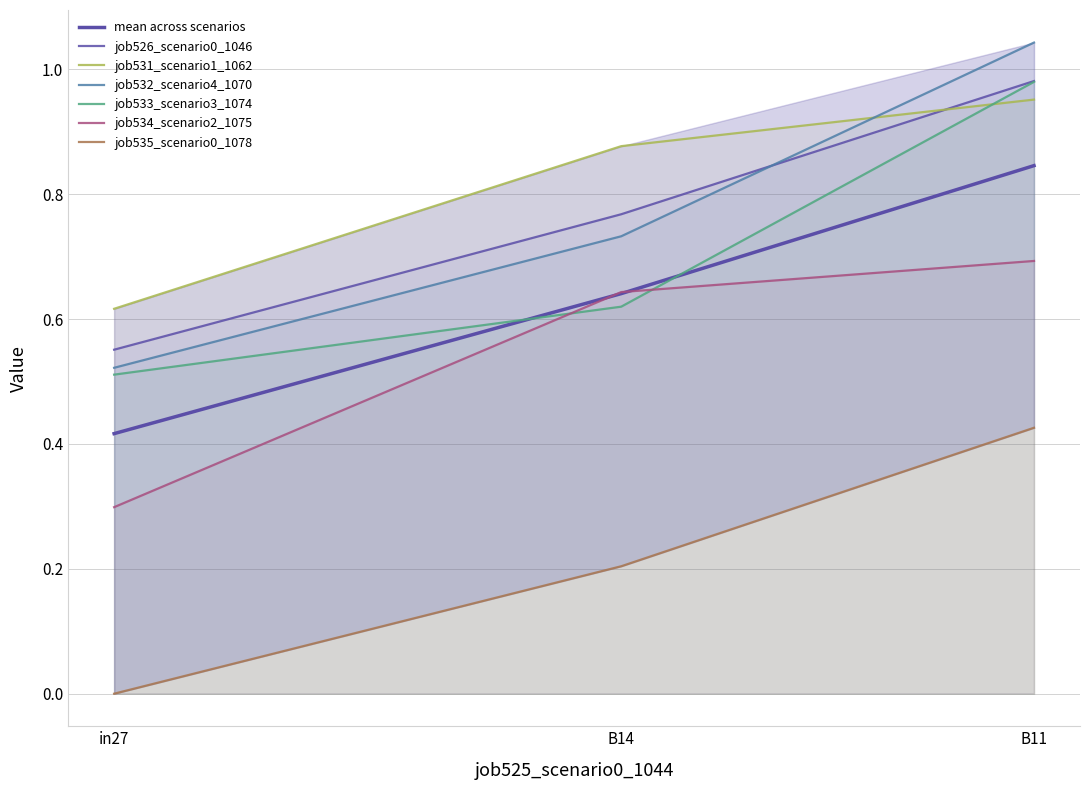

Which series changed the most between in27 and B11?

job532_scenario4_1070